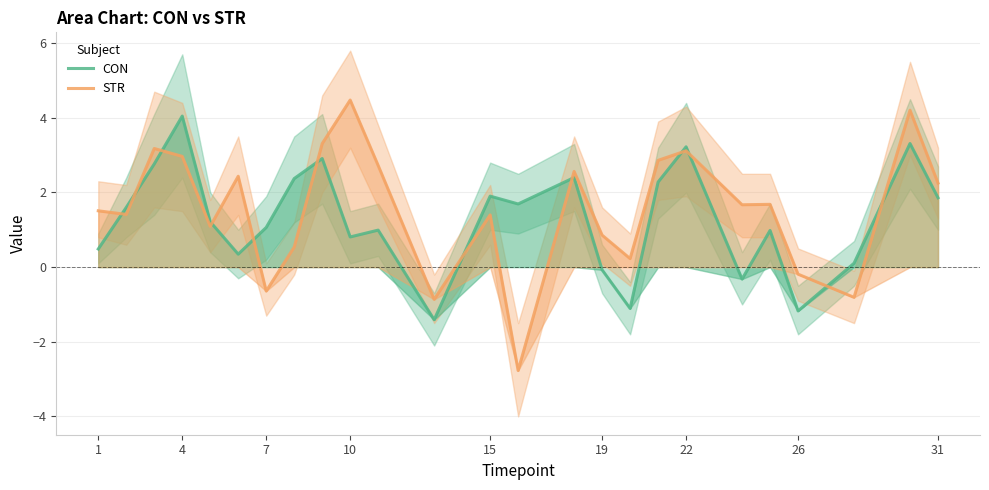

Reading left to right, what are all the values shown in this chart?

CON: 0.5	1.6	2.8	4.0	1.2	0.3	1.1	2.4	2.9	0.8	1.0	-1.4	1.9	1.7	2.4	-0.1	-1.1	2.3	3.2	-0.3	1.0	-1.2	0.1	3.3	1.9
STR: 1.5	1.4	3.2	3.0	1.1	2.4	-0.6	0.5	3.3	4.5	2.7	-0.9	1.4	-2.8	2.6	0.9	0.2	2.9	3.1	1.7	1.7	-0.2	-0.8	4.2	2.3